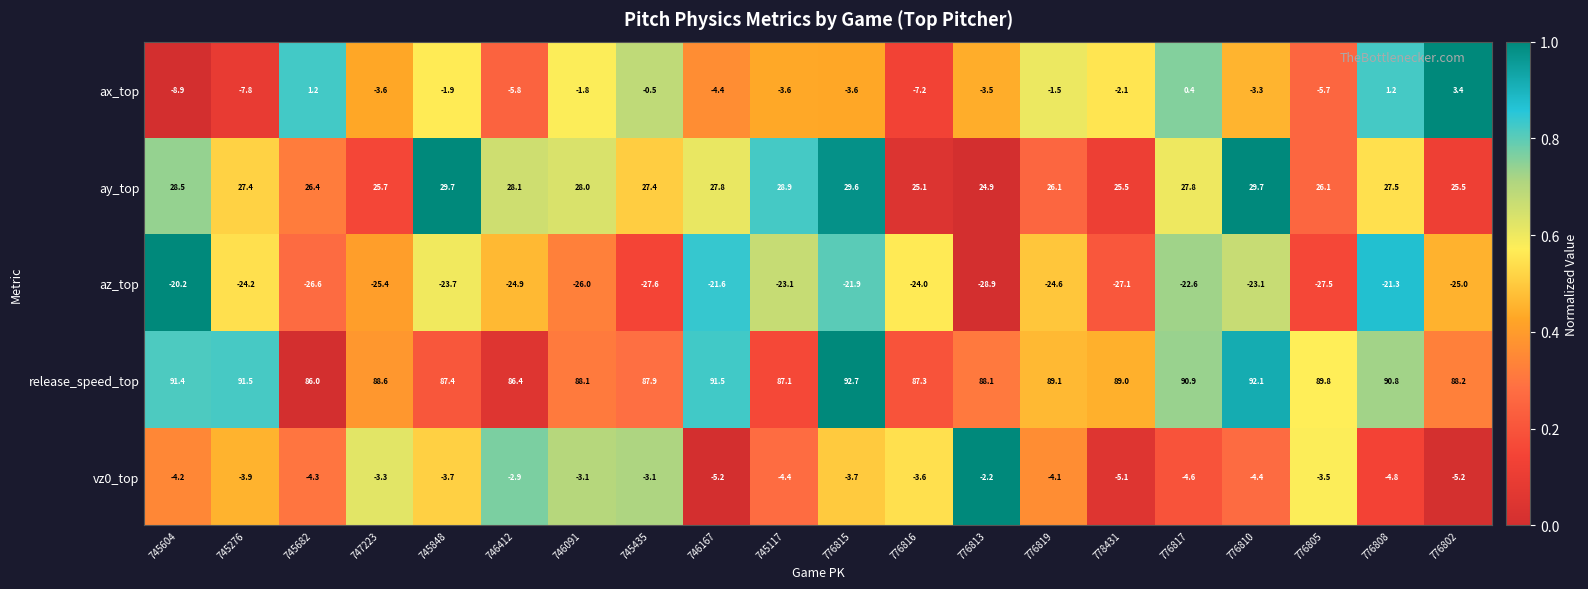

Which series has the largest total across all categories?

release_speed_top